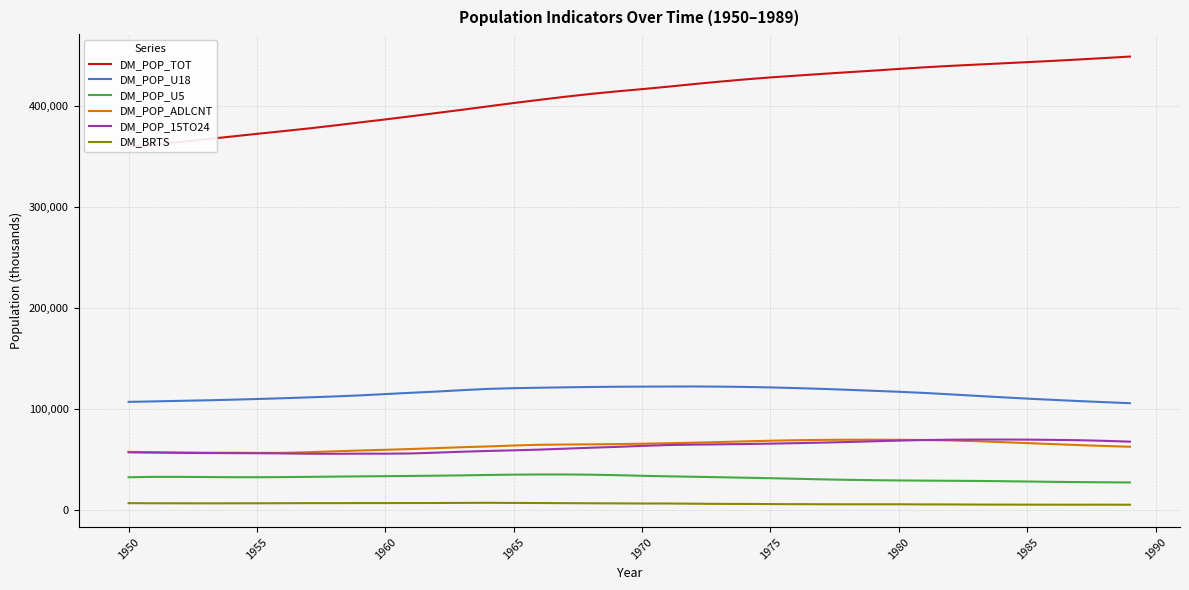

Rank the series by their maximum value, from lowest to highest.

DM_BRTS, DM_POP_U5, DM_POP_ADLCNT, DM_POP_15TO24, DM_POP_U18, DM_POP_TOT